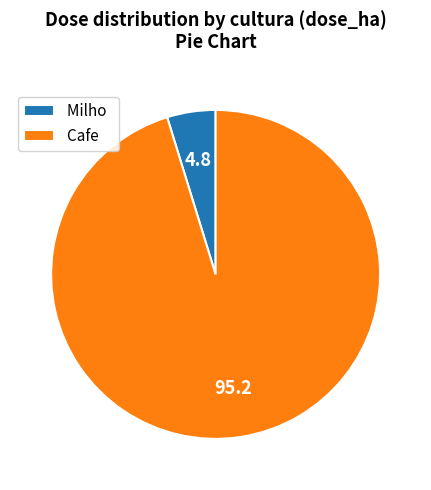

Rank the categories by value from highest to lowest.

Cafe, Milho